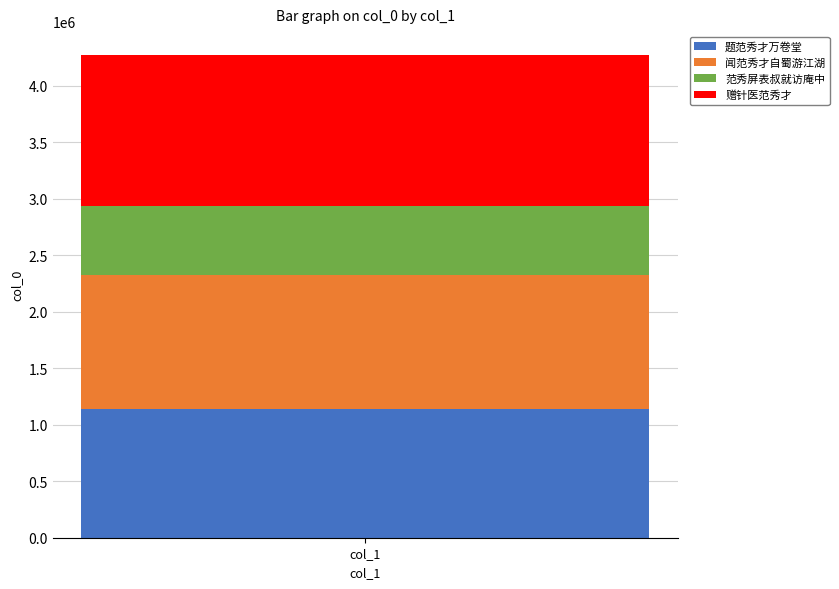

Reading left to right, what are the values for 题范秀才万卷堂?

col_1=1138012